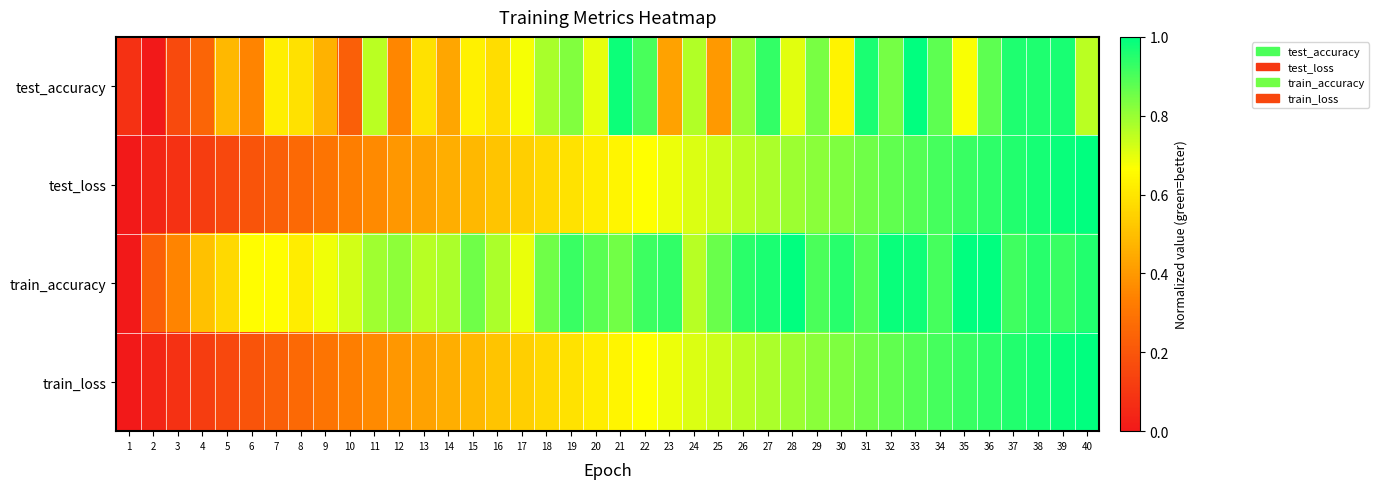

Which series has the largest total across all categories?

train_accuracy